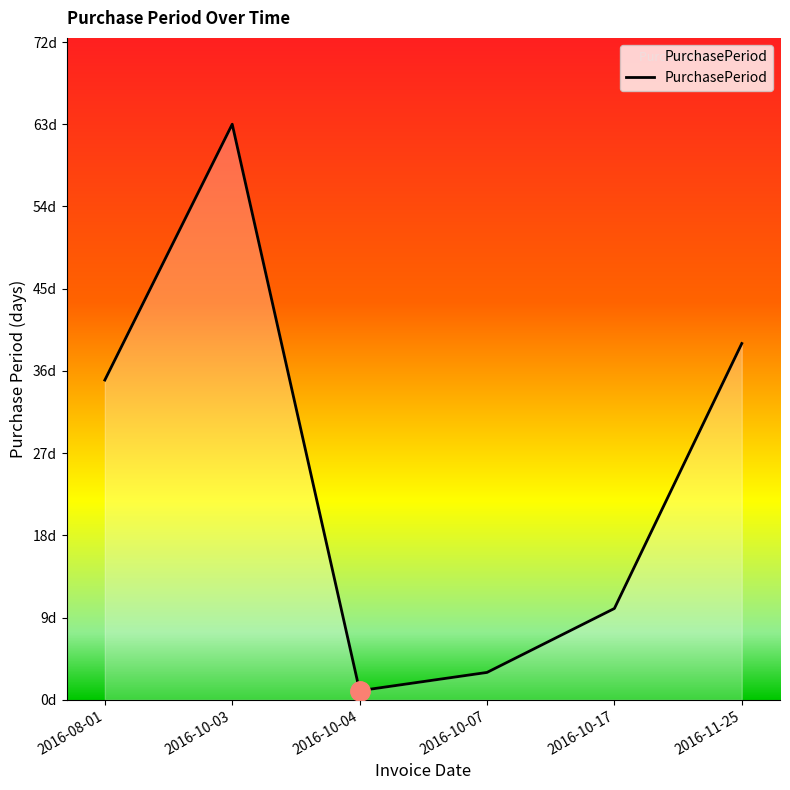

What is the label of the 6th point from the right?

2016-08-01